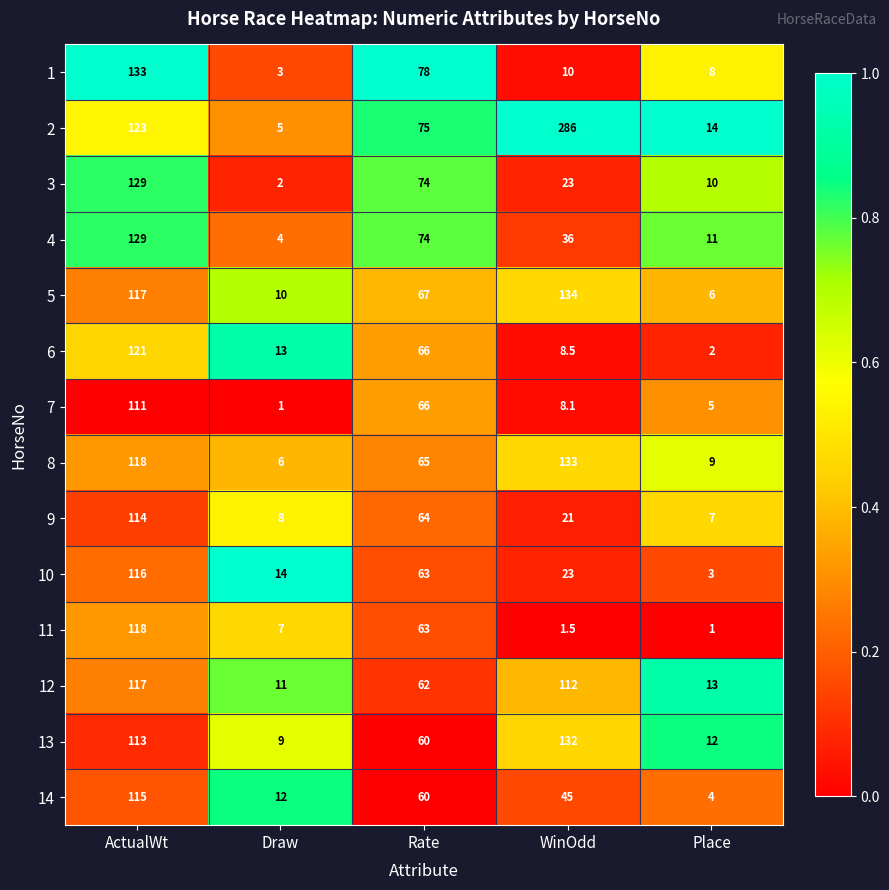

What is the highest value of the 1 series?

133.0